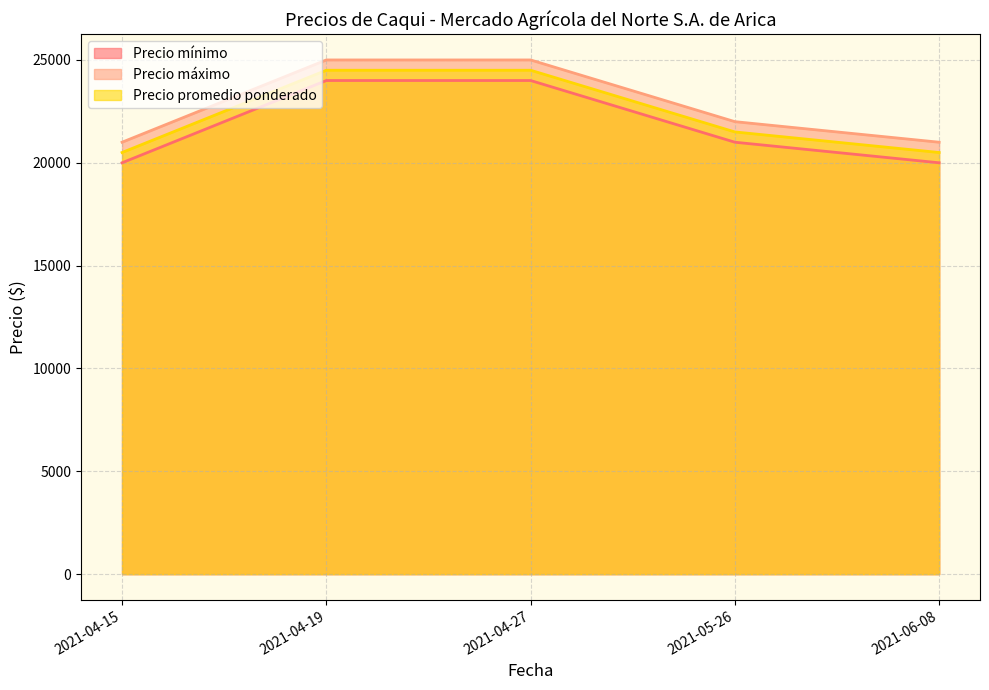

True or false: Precio máximo and Precio promedio ponderado intersect in this chart.

False